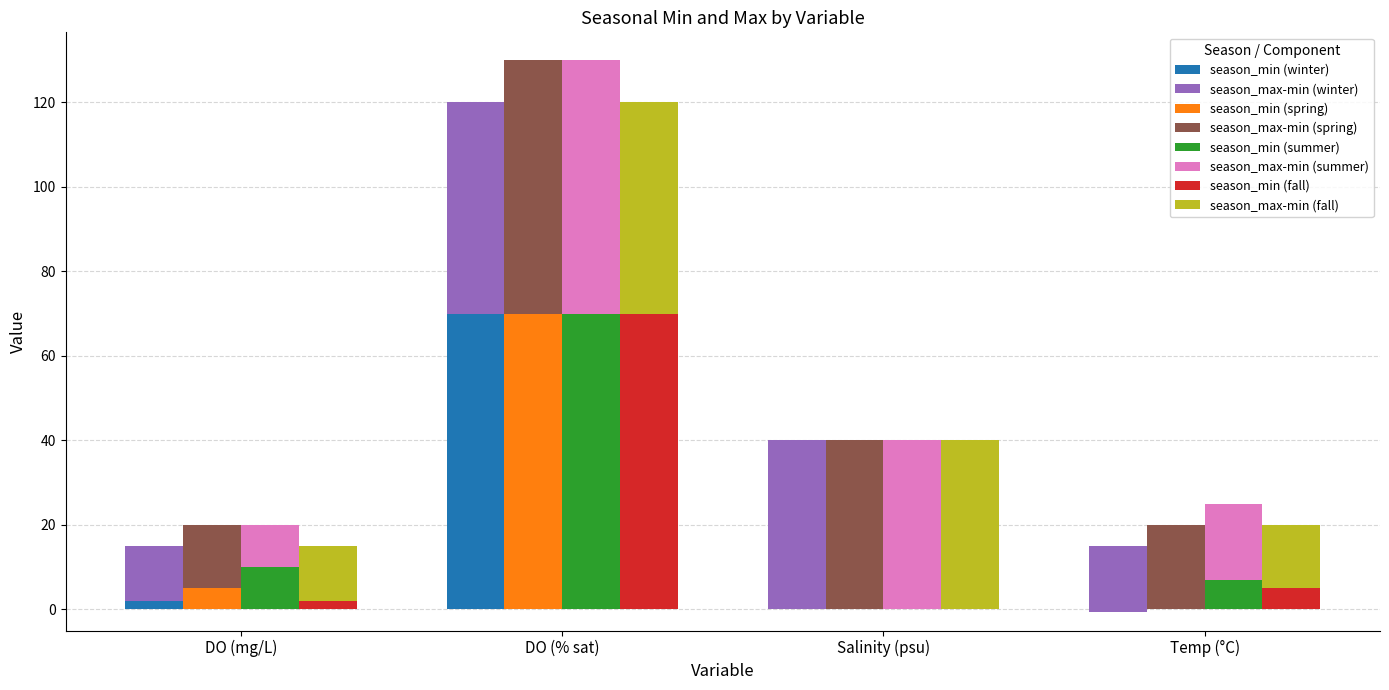

How many values in the winter_min series are below 2?

2